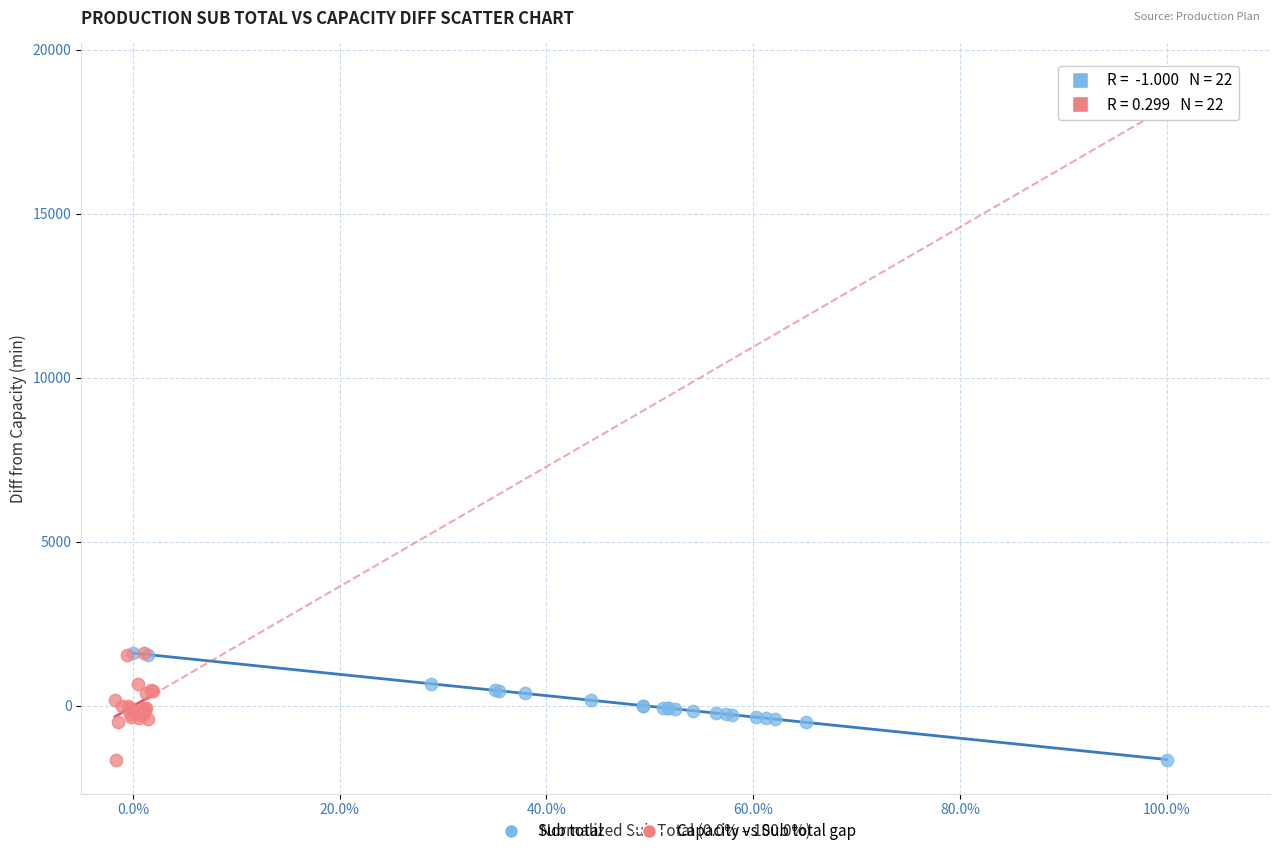

What are all the series names shown in the legend?

Sub total, Capacity vs Sub total gap